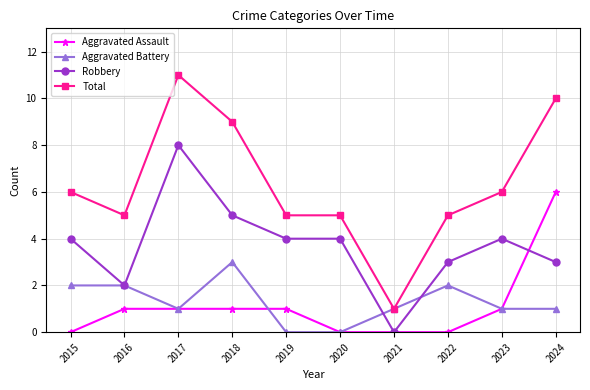

True or false: Aggravated Assault and Total cross at least once.

False